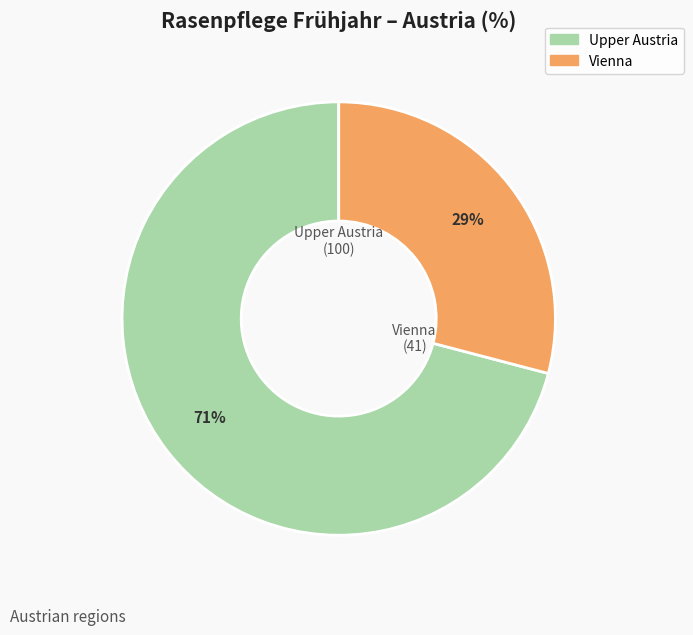

To the nearest percent, what is the combined percentage of Vienna and Upper Austria?

100%